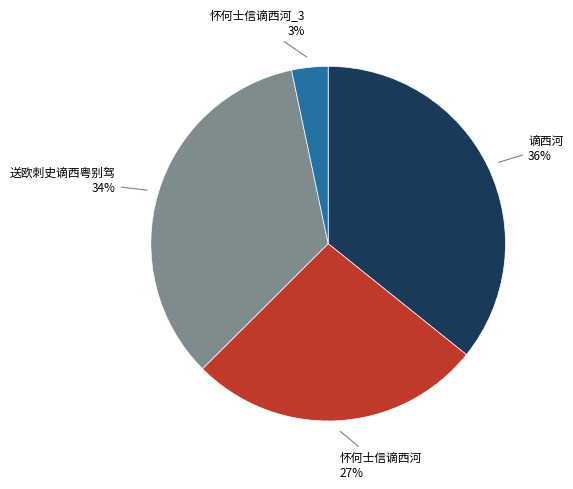

Do 送欧刺史谪西粤别驾 and 怀何士信谪西河_3 together represent more than half of the pie?

No